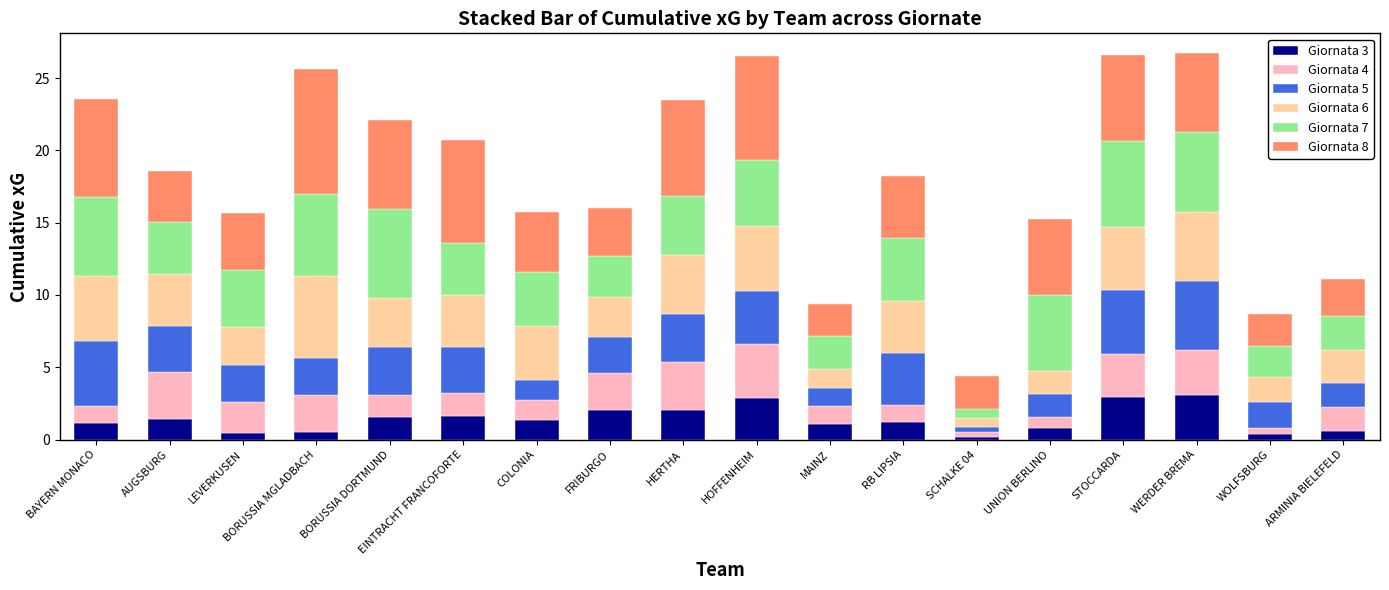

Is it true that Giornata 3 equals 1.5 at WERDER BREMA?

False